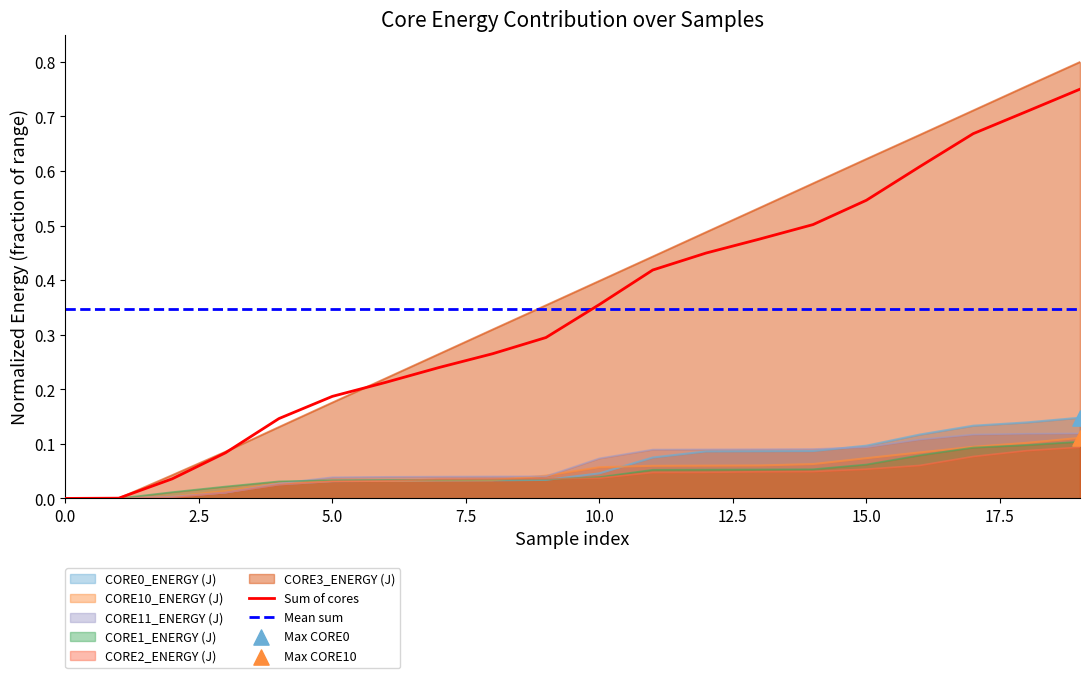

At which category is the sum across all series the highest?

19